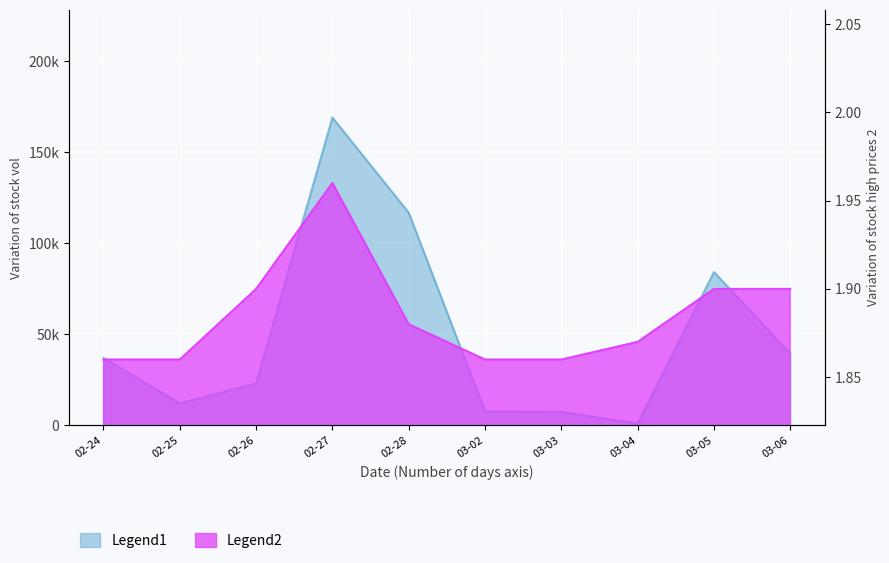

How many interior local valleys does the vol series have?

2